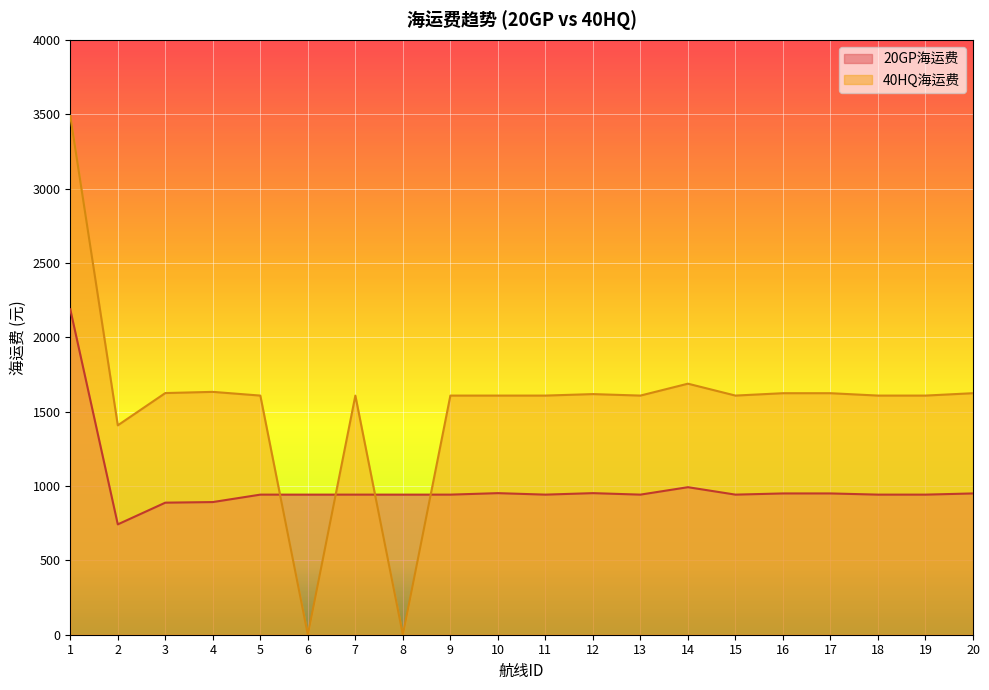

How many values in the 20GP海运费 series are below 942?

3